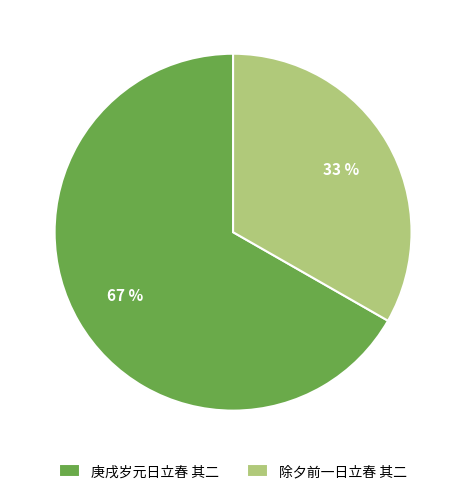

How many segments does this pie chart have?

2